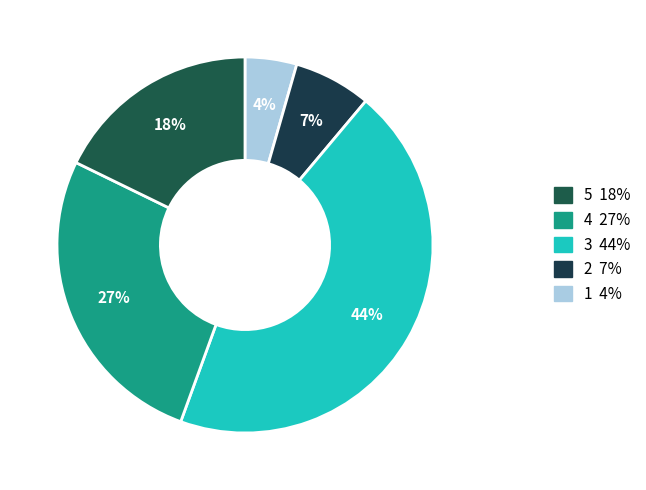

Count the number of slices in the pie.

5